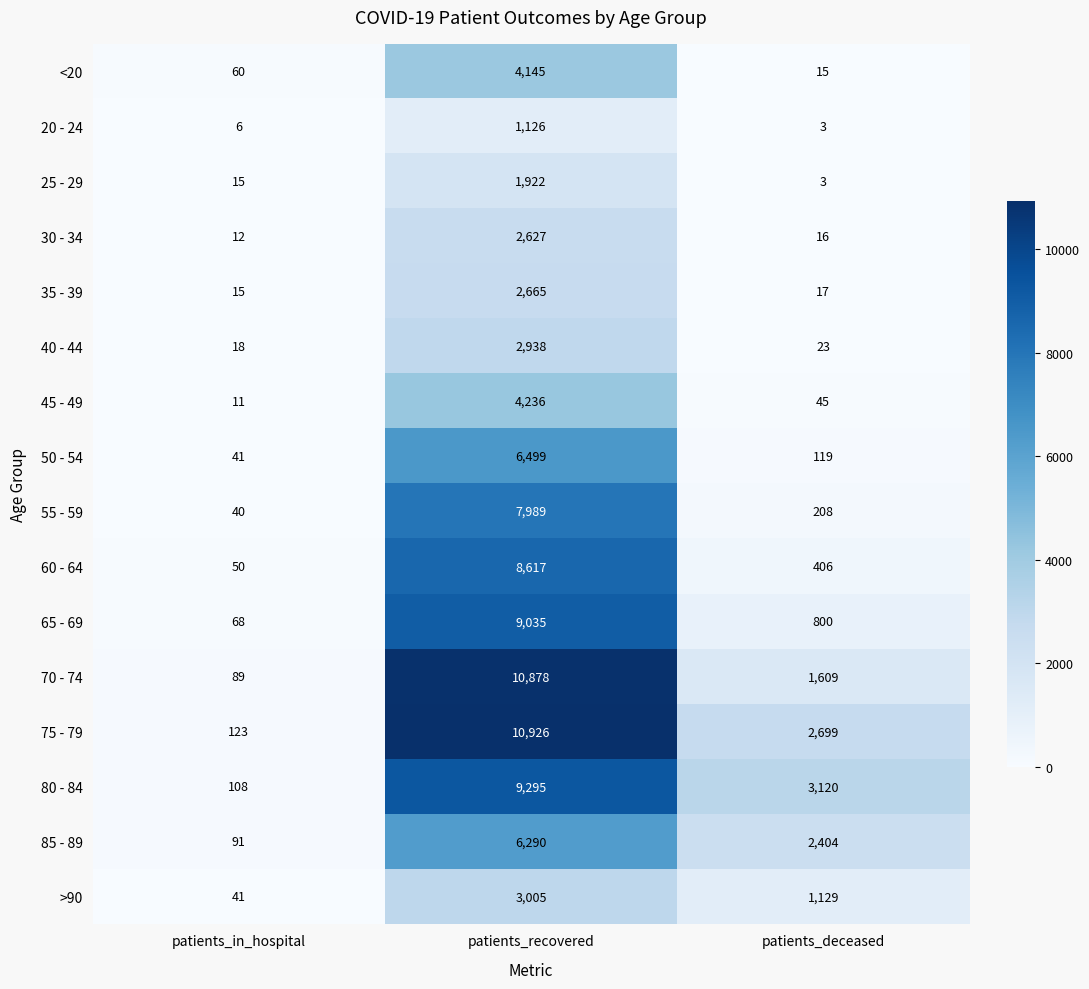

Rank the categories by 35 - 39 value from highest to lowest.

patients_recovered, patients_deceased, patients_in_hospital